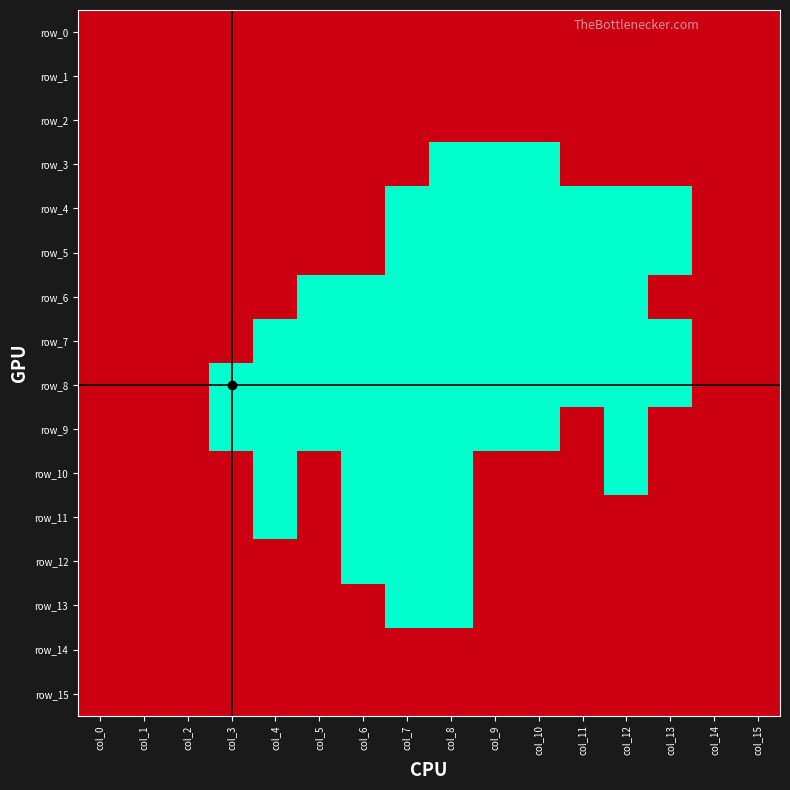

Which series has the widest spread of values?

row_3